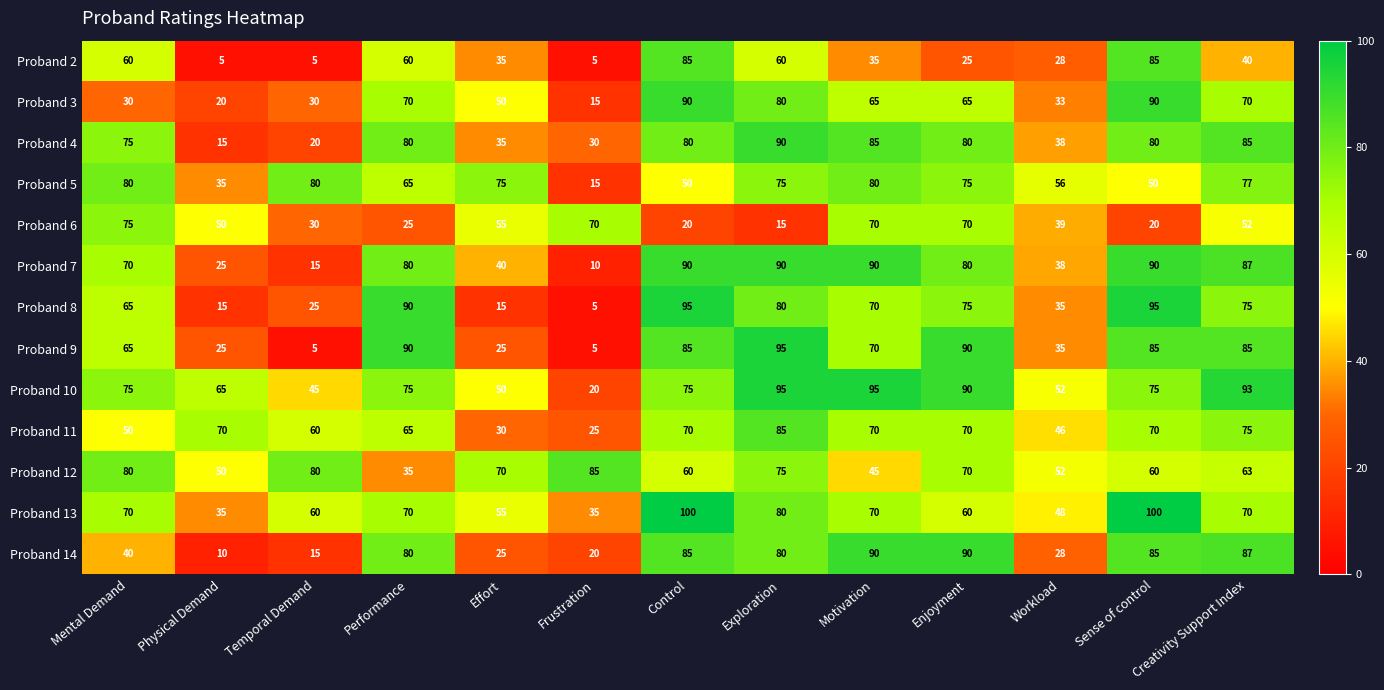

At which category is the sum across all series the highest?

Exploration